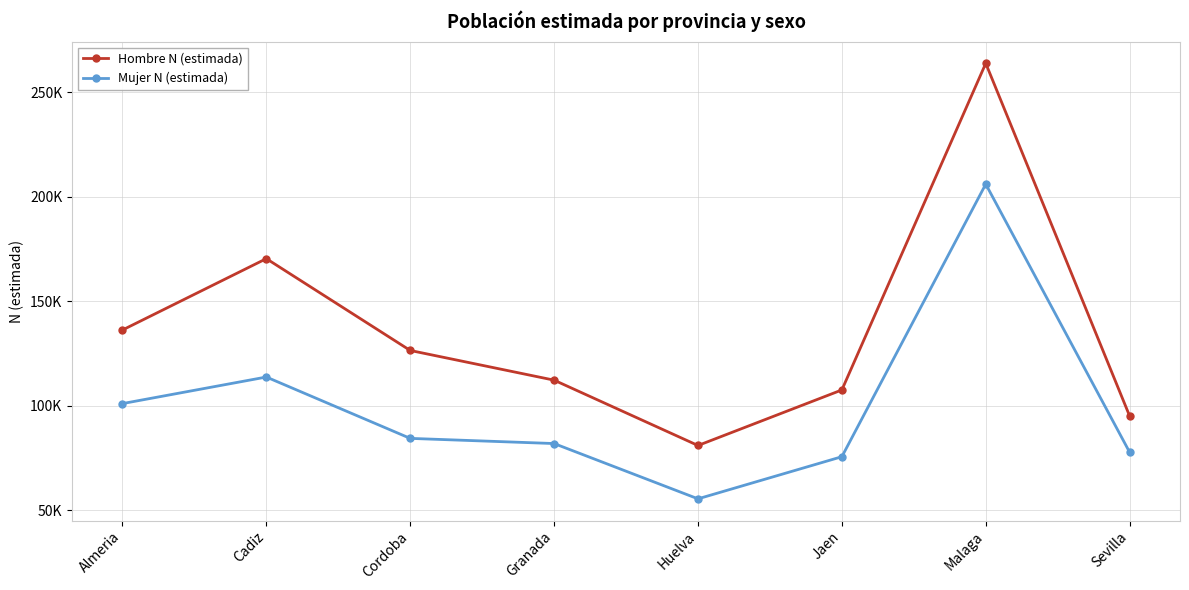

At which label is Hombre N (estimada) closest to 172322?

Cadiz